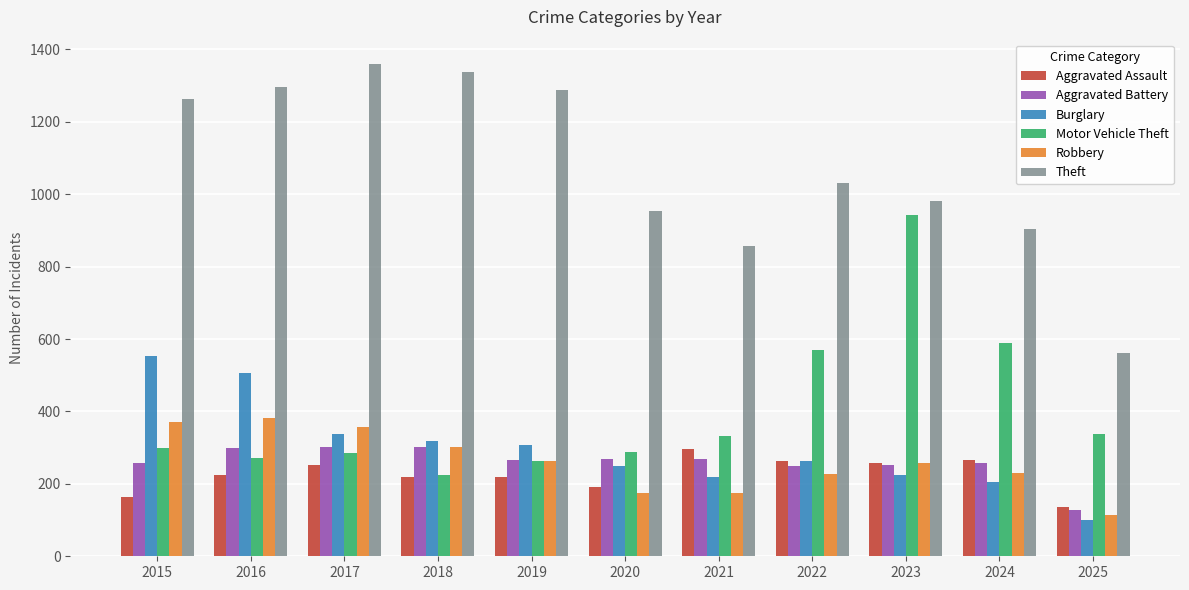

What is the highest value of the Robbery series?

381